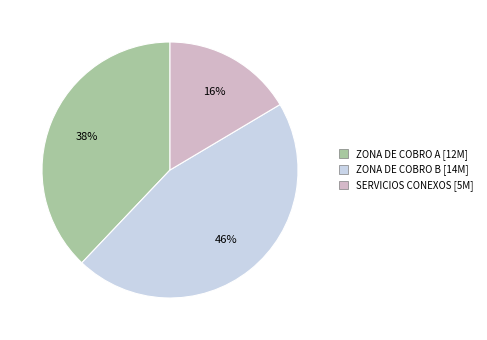

How many slices are in this pie chart?

3